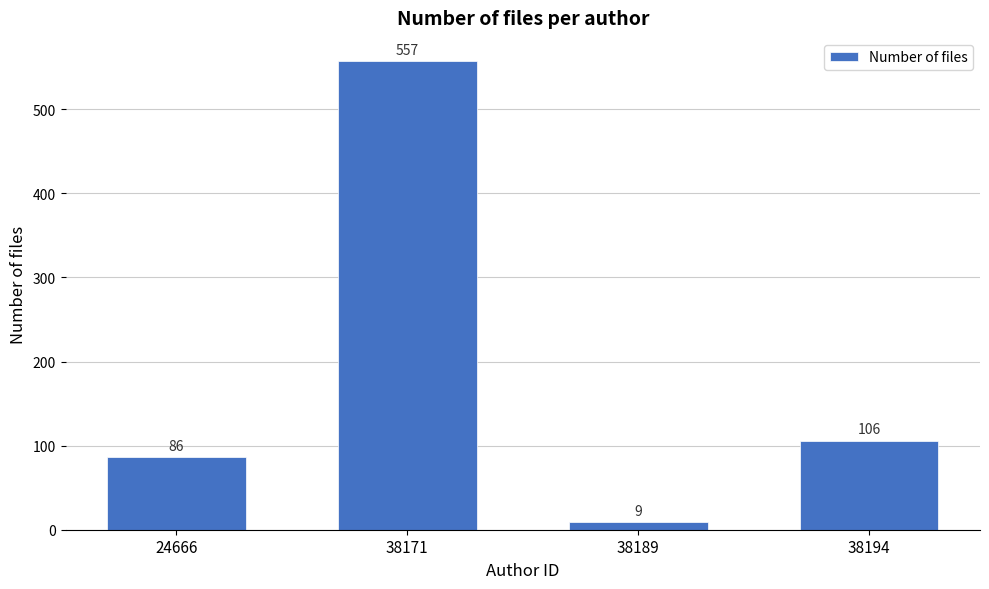

Reading right to left, list all the values displayed in this chart.

38194=106	38189=9	38171=557	24666=86